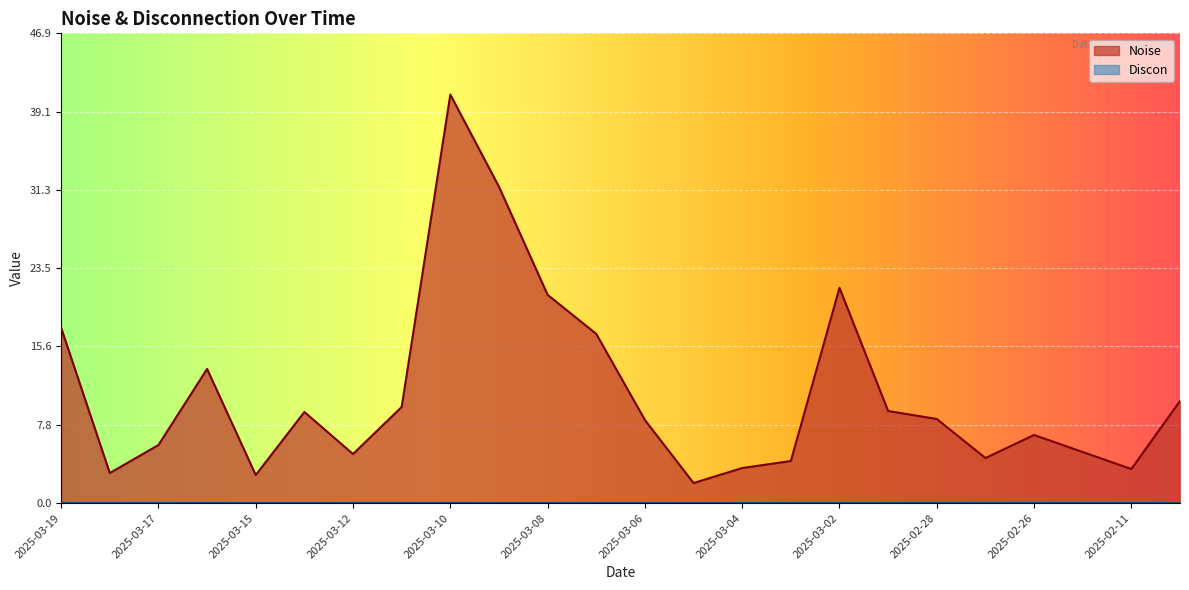

Is it true that the value at 2025-03-18 is 5.4?

False